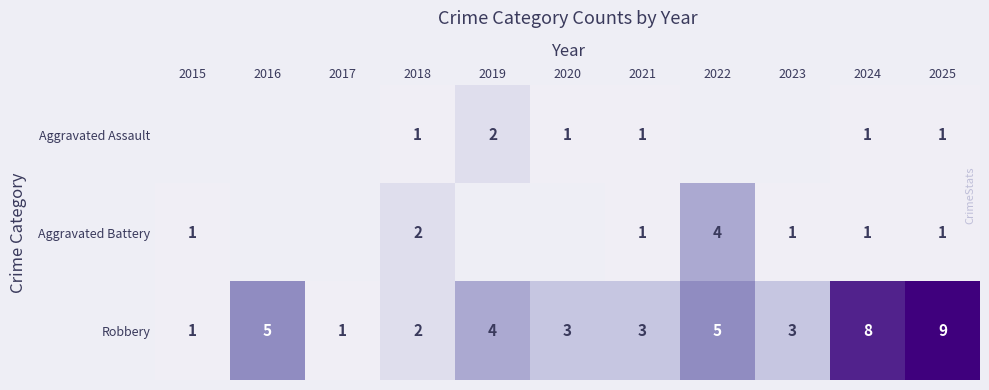

Where does the Robbery series first go above 3?

2016